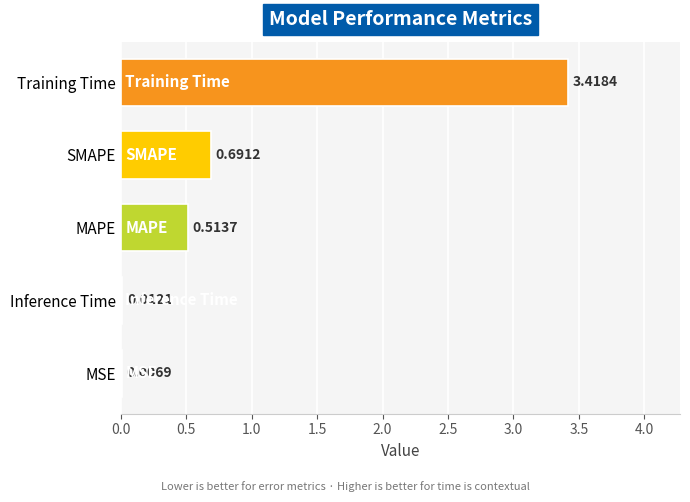

How many categories are shown in the chart?

5